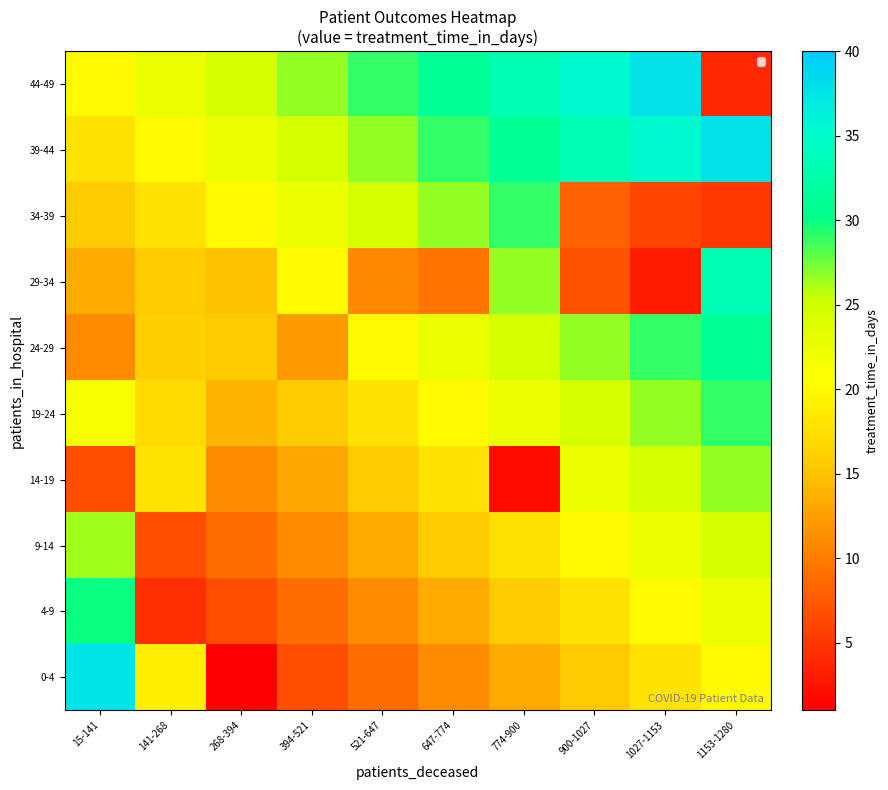

Is the value of 14-19 at 394-521 greater than the value of 9-14 at 1153-1280?

No